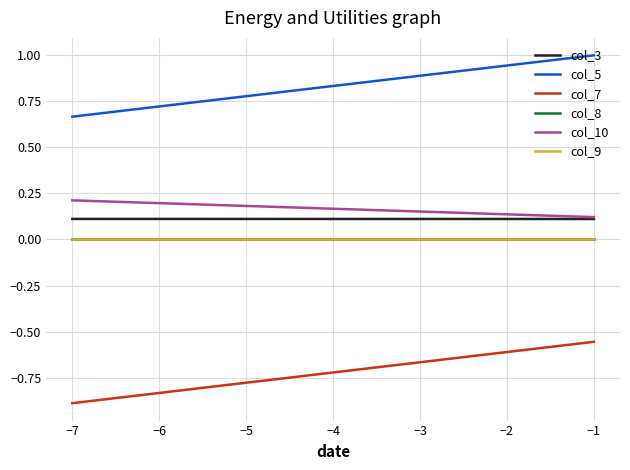

True or false: col_5 and col_7 cross at least once.

False